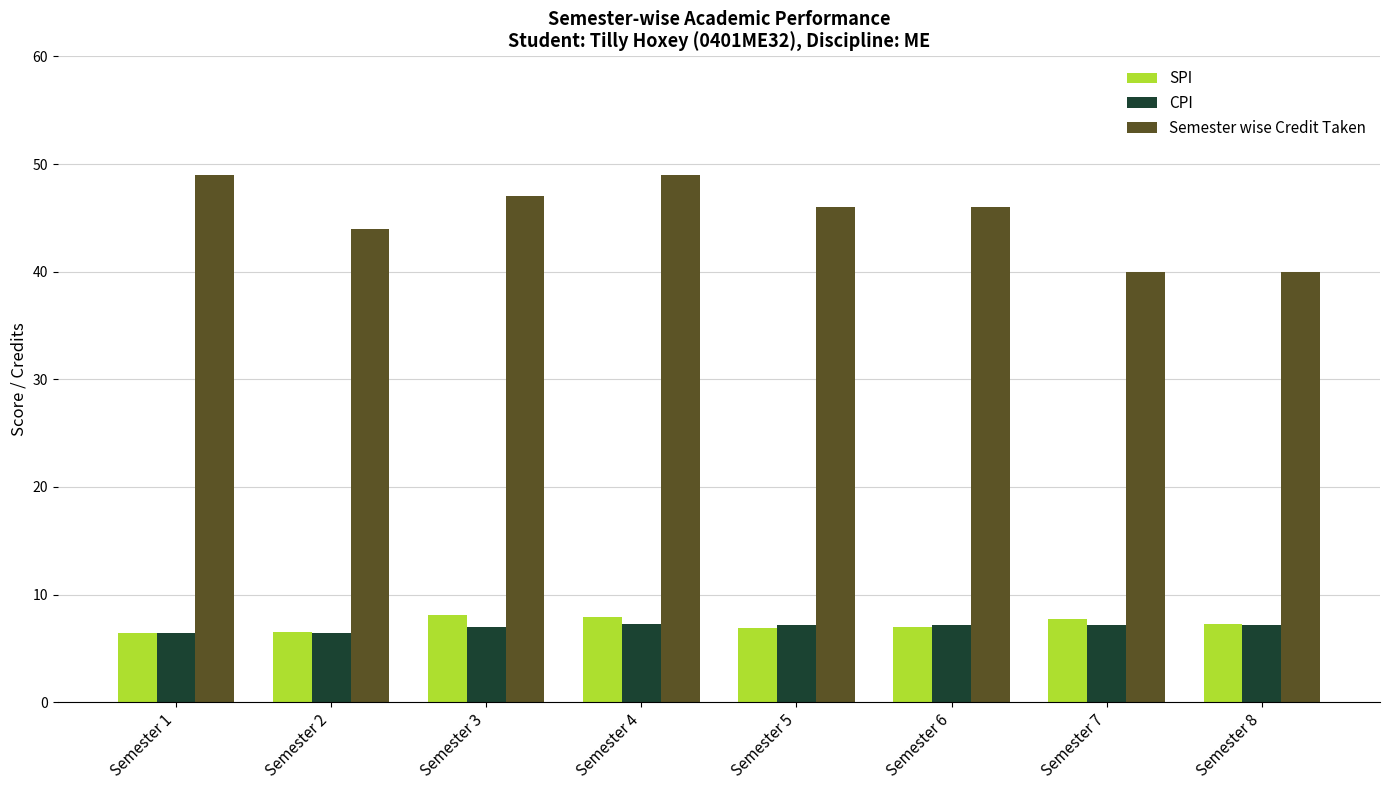

Which series has the largest total across all categories?

Semester wise Credit Taken